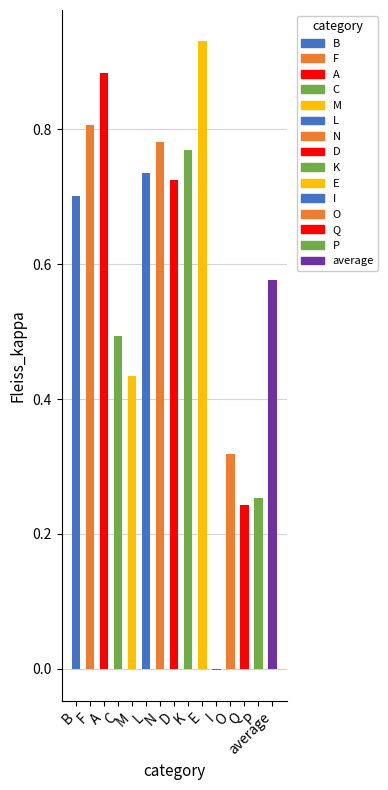

Count the number of categories in the chart.

15